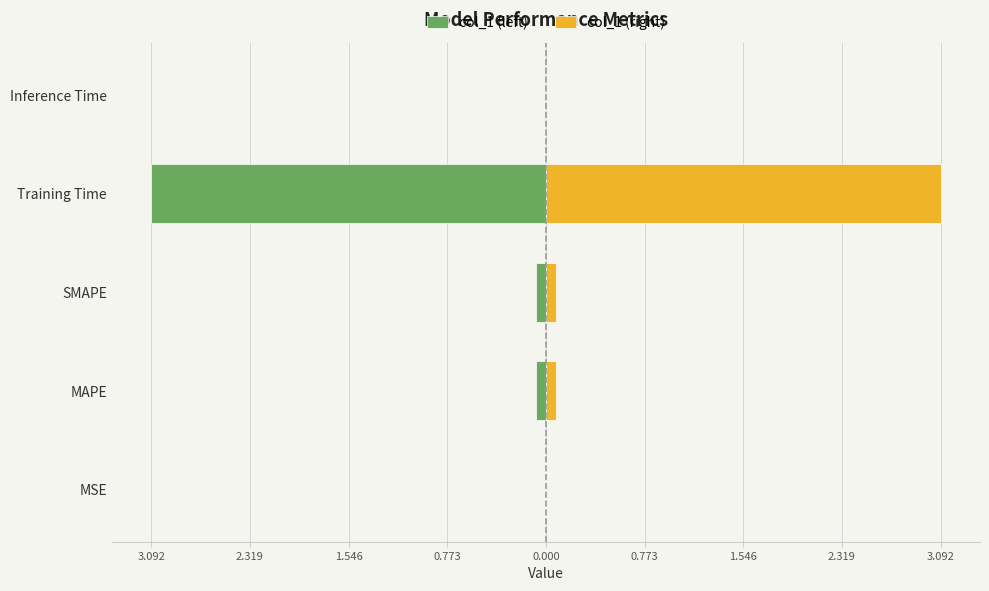

Is the value of col_1 (left) at Training Time greater than the value of col_1 (right) at SMAPE?

No